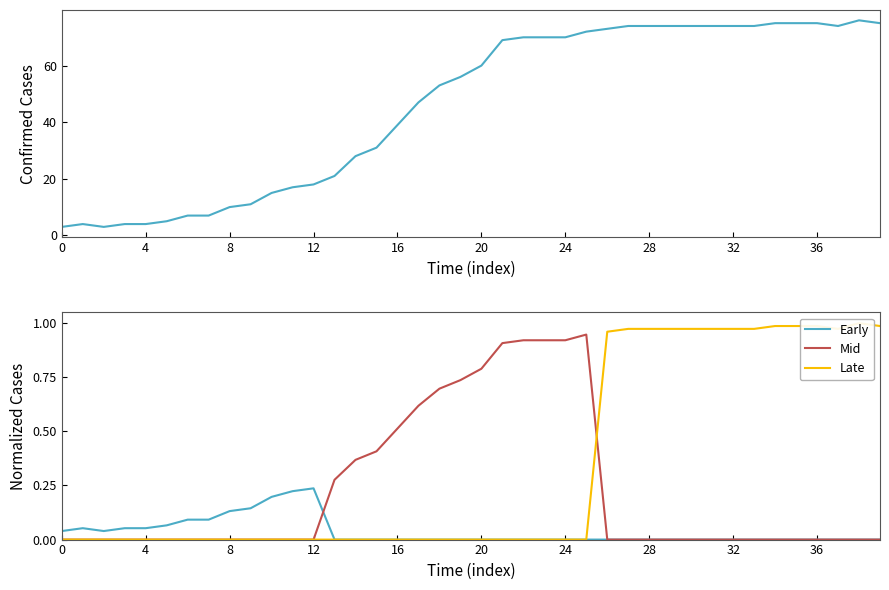

Is it true that value equals 18.0 at 12?

True